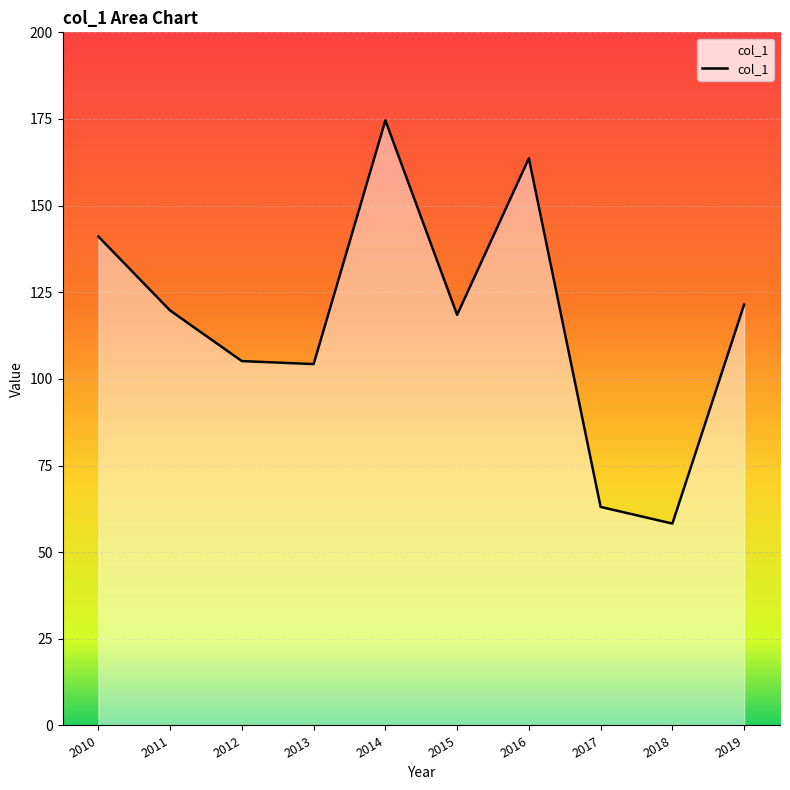

Read the value at 2016.

163.6